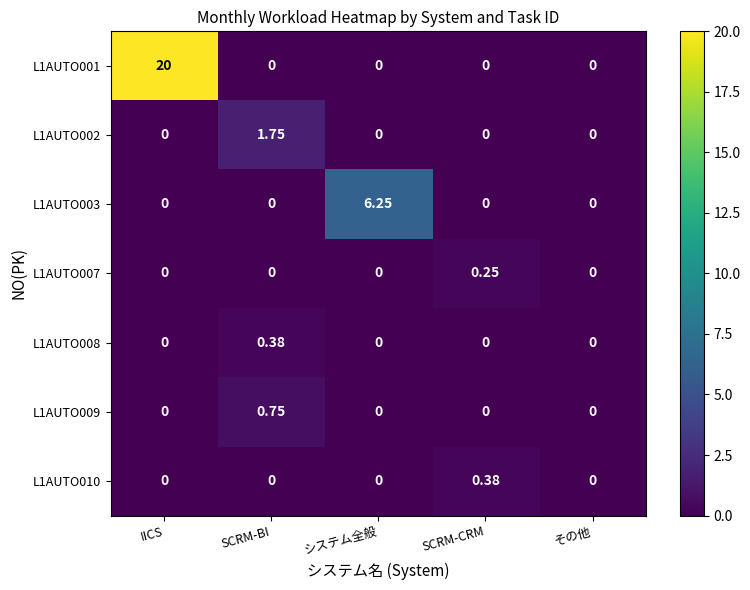

At which category does the chart reach its peak across all series?

IICS